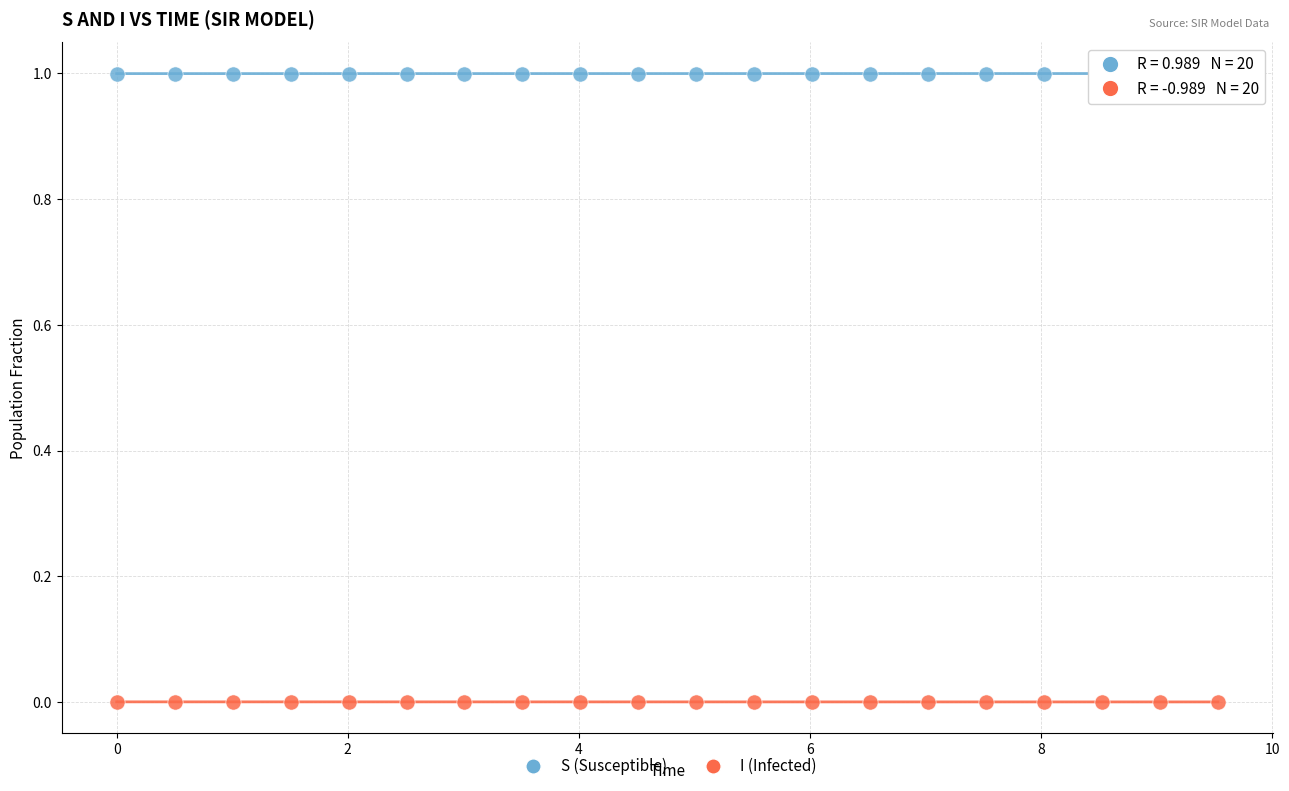

Which series reaches the minimum Y coordinate?

I (Infected)